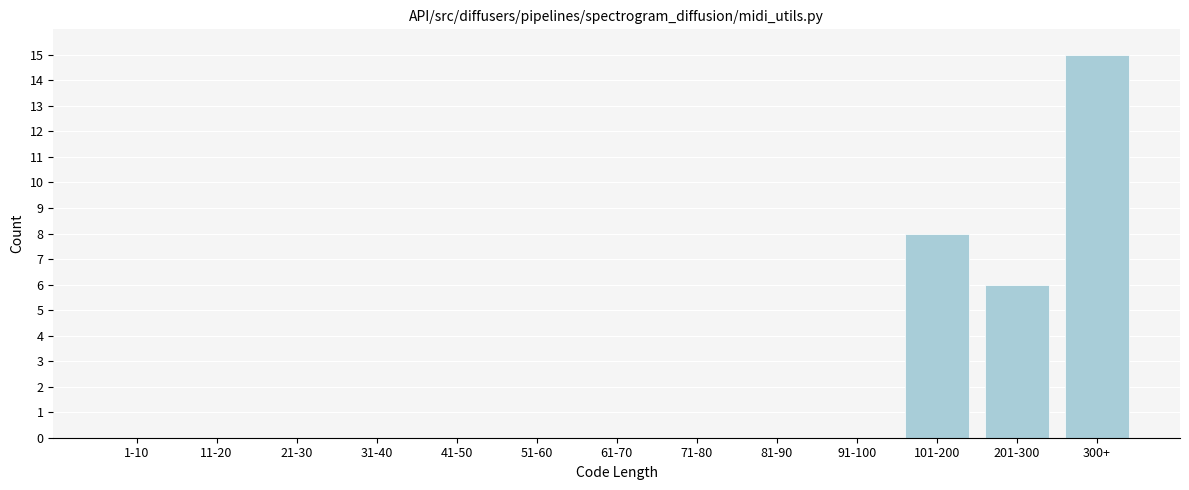

Reading left to right, transcribe all the data shown in this chart.

1-10=0	11-20=0	21-30=0	31-40=0	41-50=0	51-60=0	61-70=0	71-80=0	81-90=0	91-100=0	101-200=8	201-300=6	300+=15